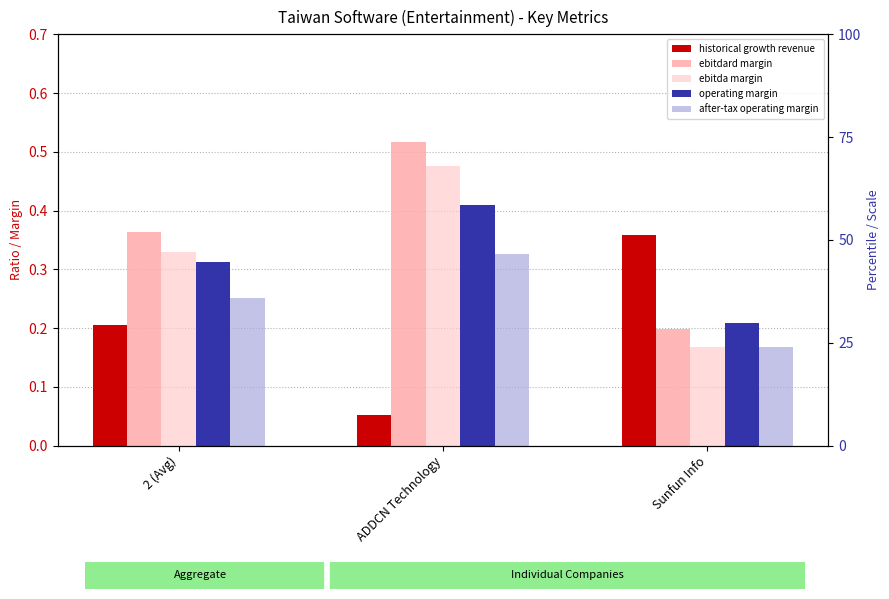

What position from the right is Sunfun Info?

1